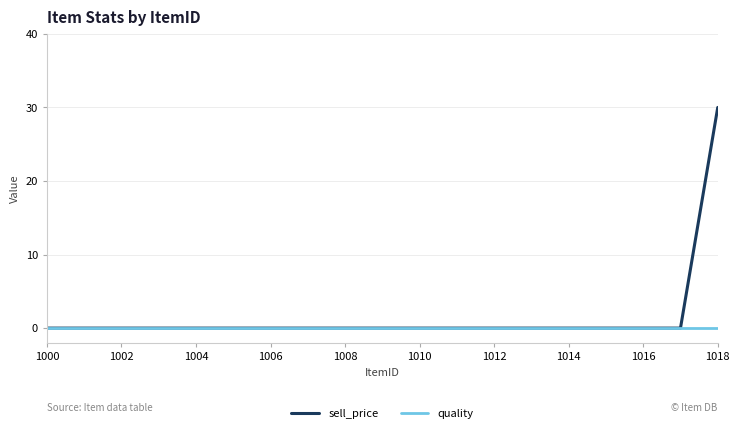

Rank the series by their maximum value, from highest to lowest.

sell_price, quality